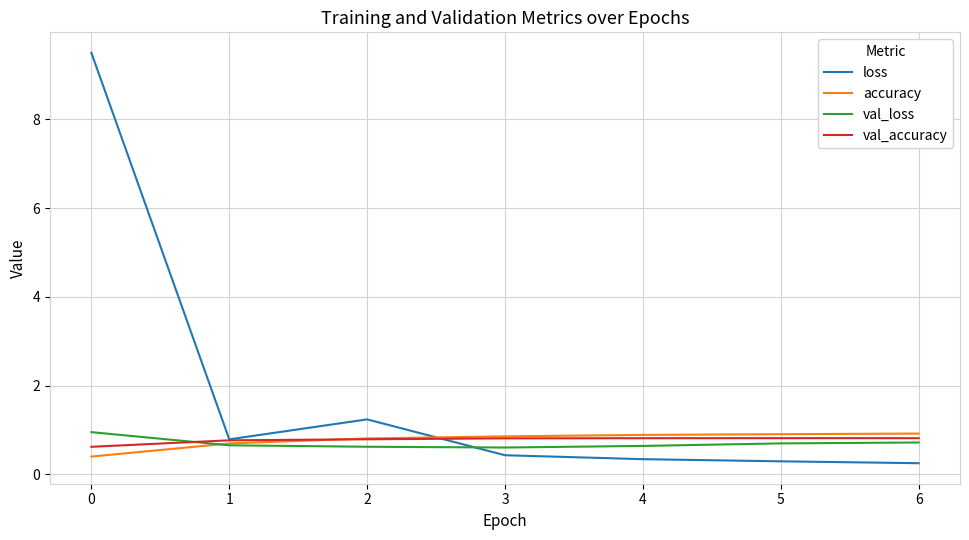

What is the spread (max minus min) of values at 6?

0.7